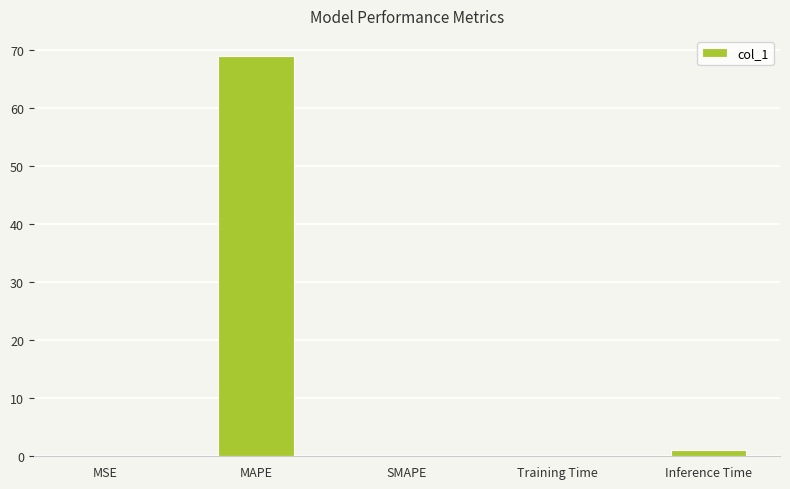

At which category does the chart reach its peak across all series?

MAPE